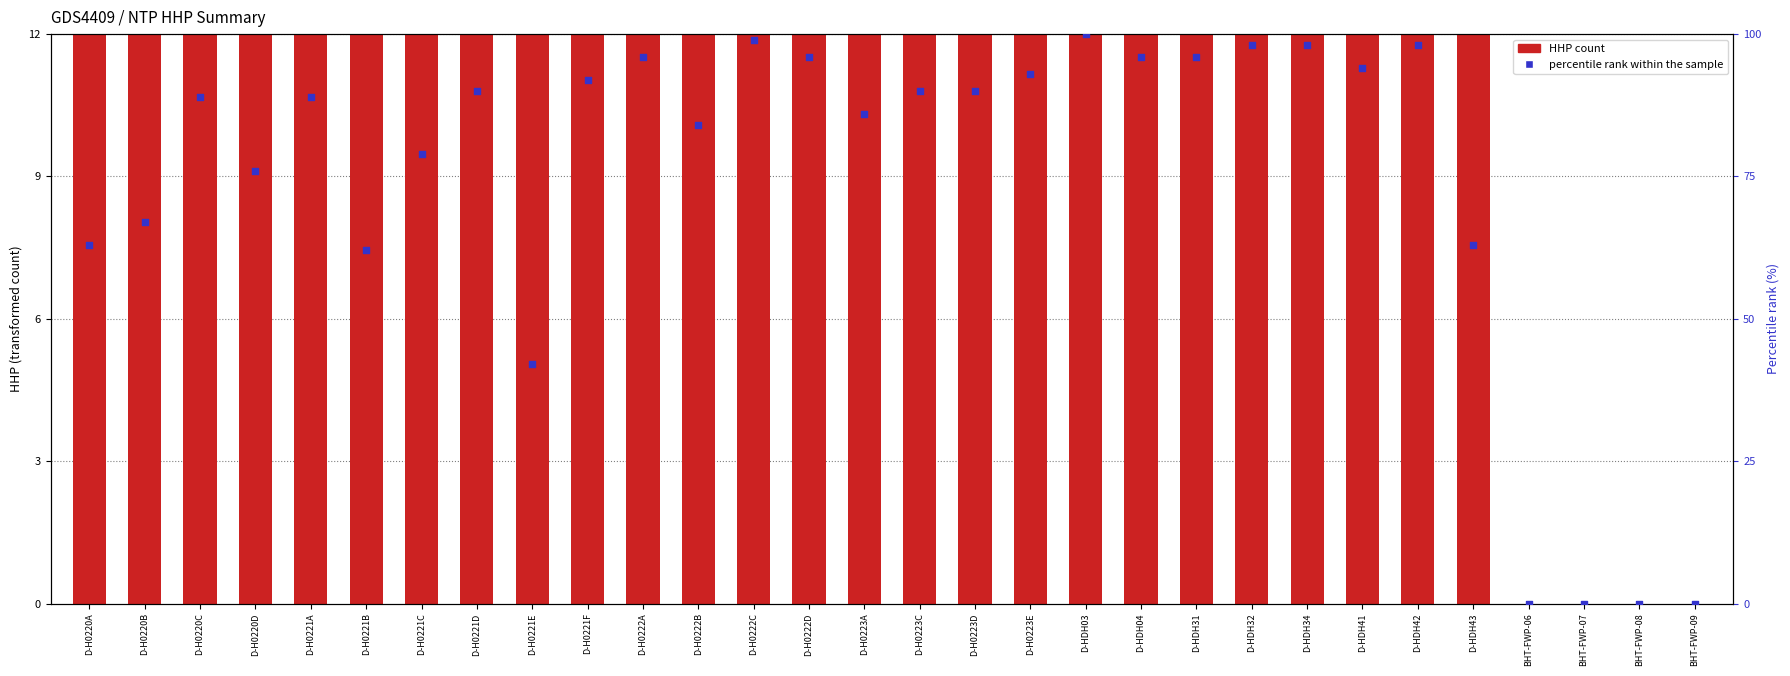

Which series has the widest spread of Y values?

percentile rank within the sample